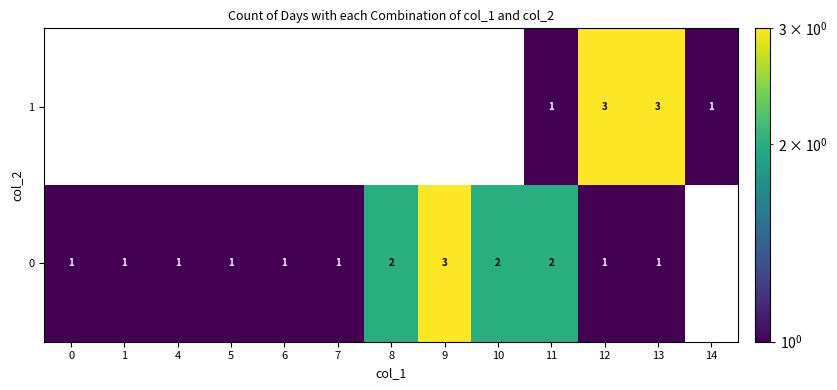

The value of 1 at 13 is 1. True or false?

False